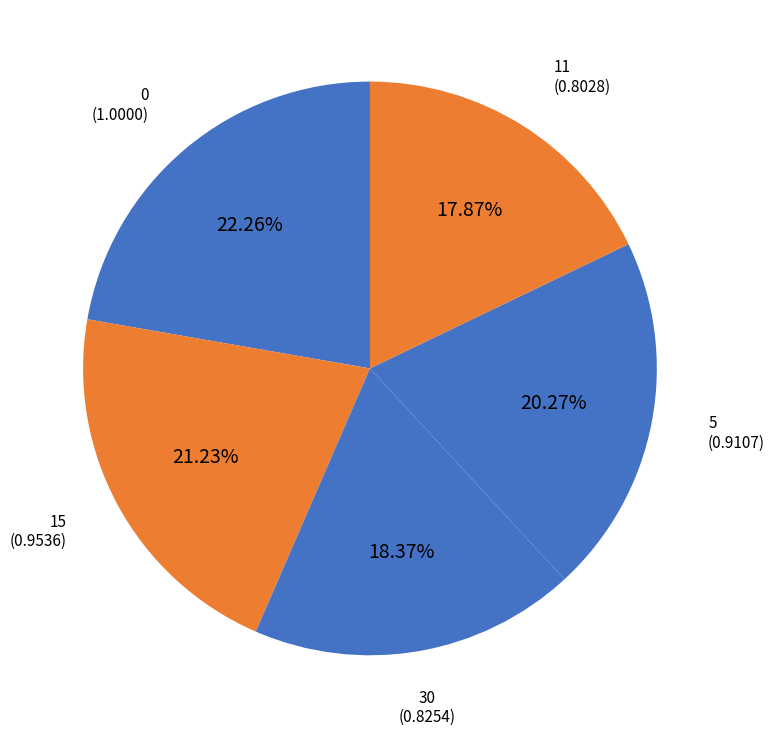

Does 15 account for over 50% of the chart?

No